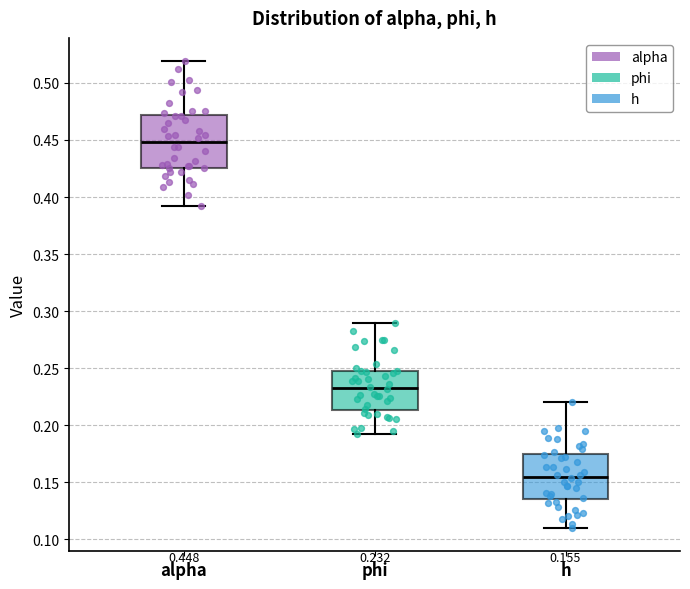

Which box is the tallest, from its lower edge to its upper edge?

alpha